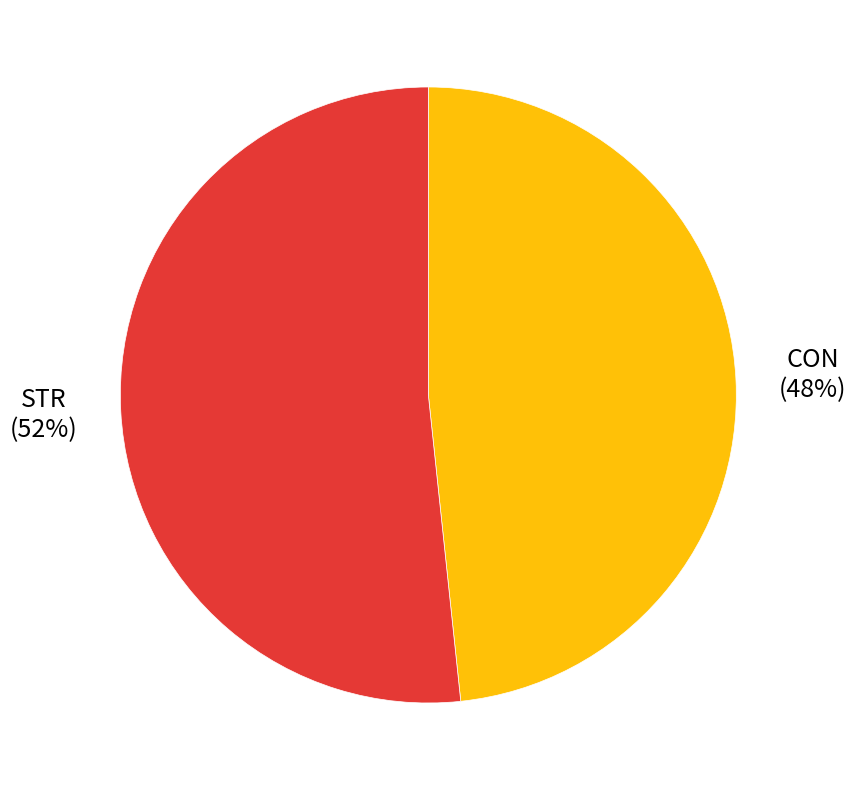

To the nearest percent, what percentage of the pie is STR?

52%